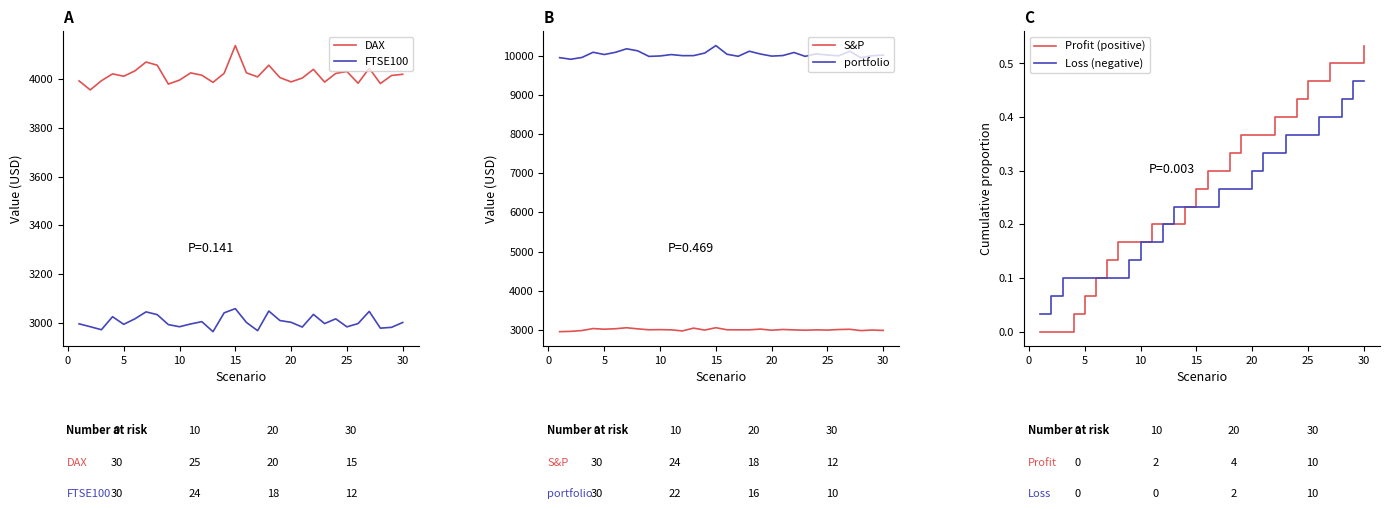

What is the value of the DAX point at the 27th from the left?

4044.7